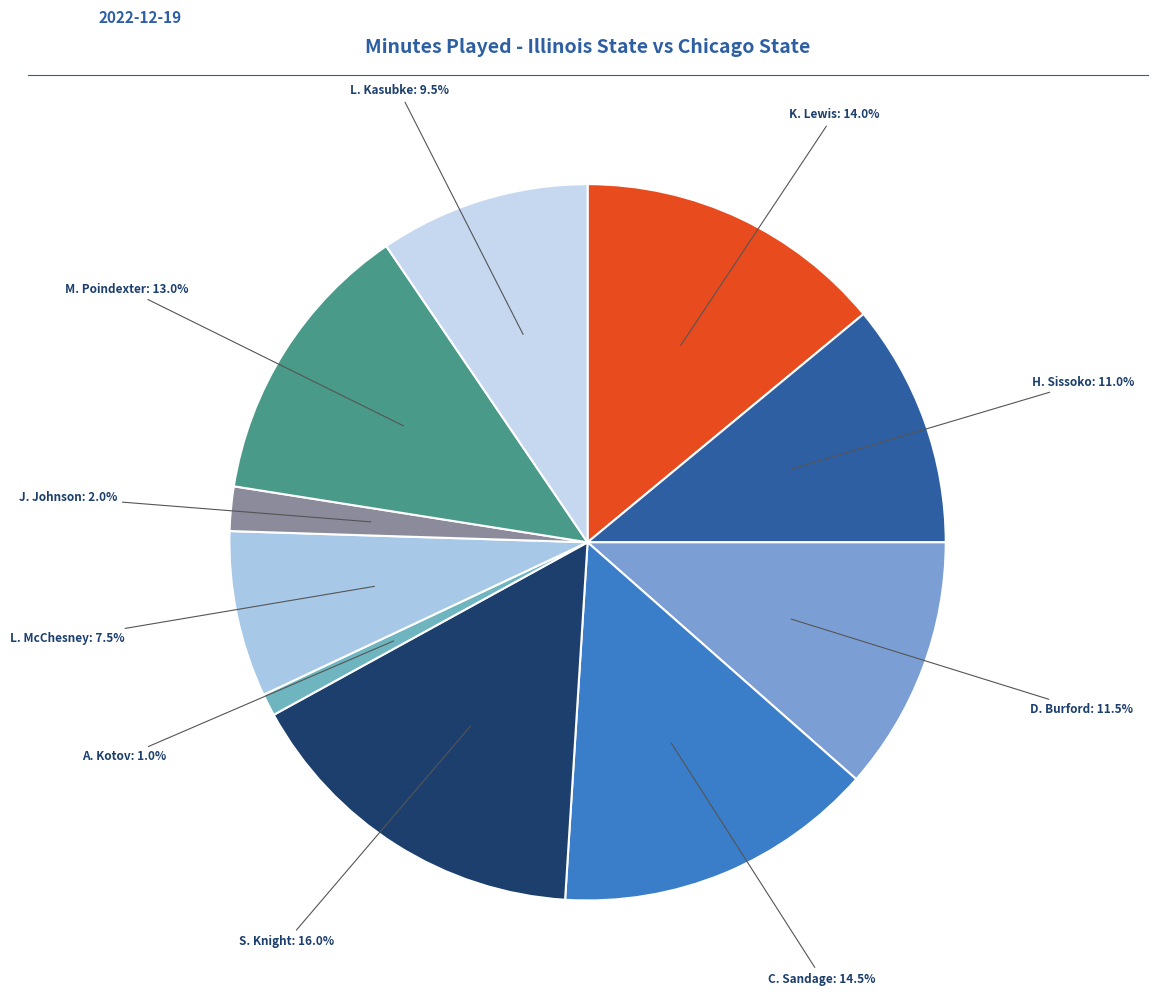

Between S. Knight and L. McChesney, which is larger?

S. Knight